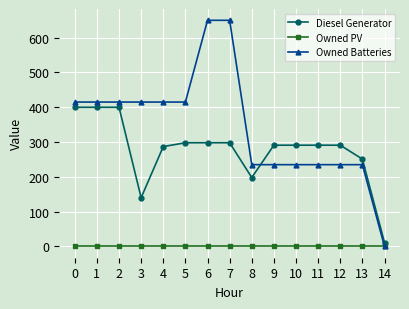

Is the value of Owned PV at 12 greater than the value of Owned Batteries at 1?

No